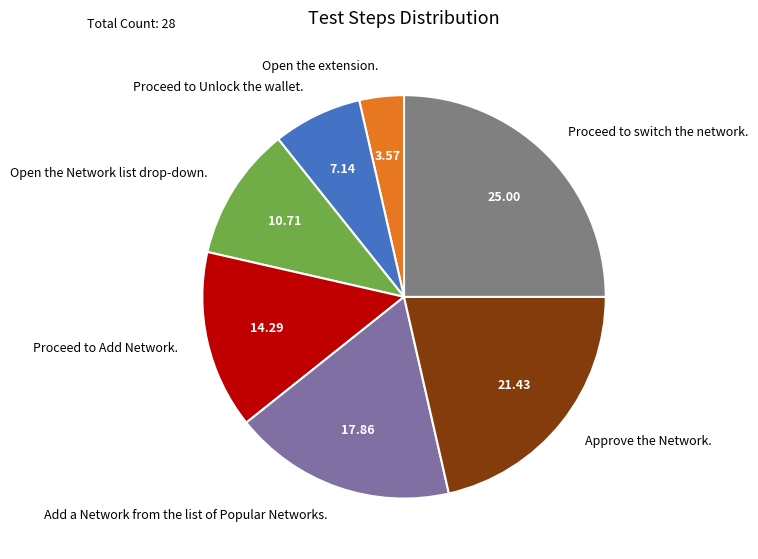

Between Proceed to switch the network. and Approve the Network., which is larger?

Proceed to switch the network.